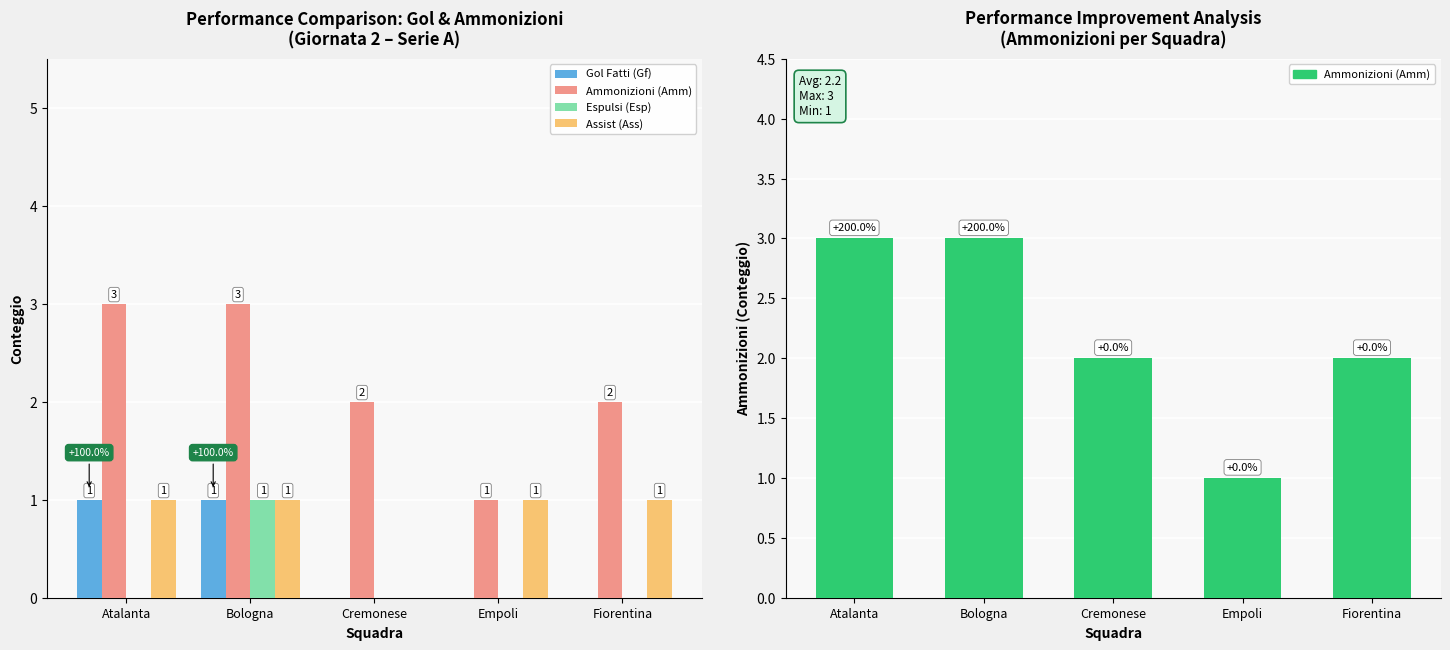

What is the spread (max minus min) of values at Bologna?

2